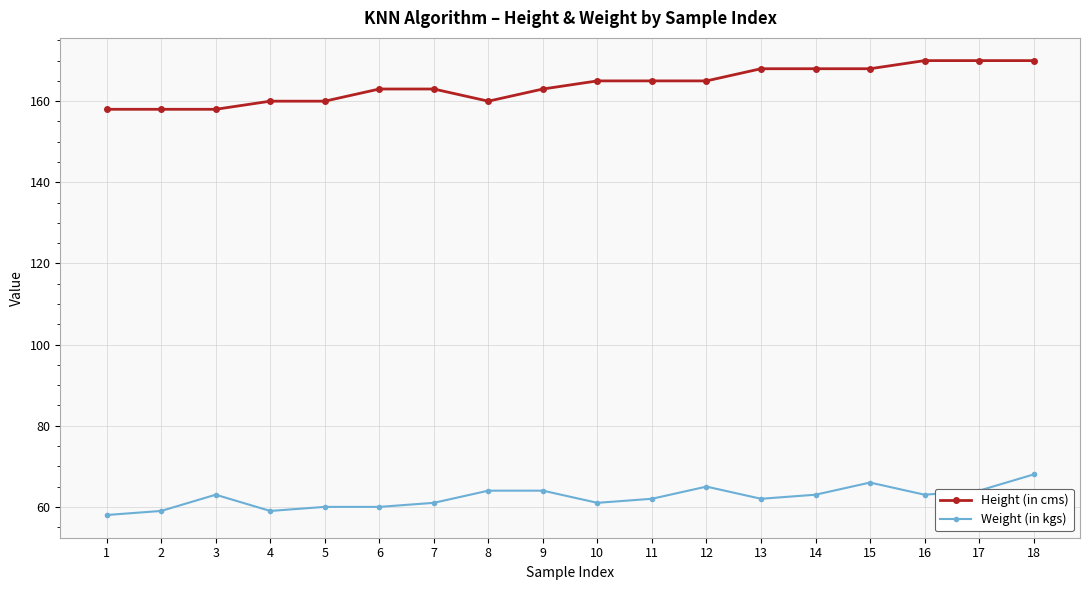

What are all the series names shown in the legend?

Height (in cms), Weight (in kgs)